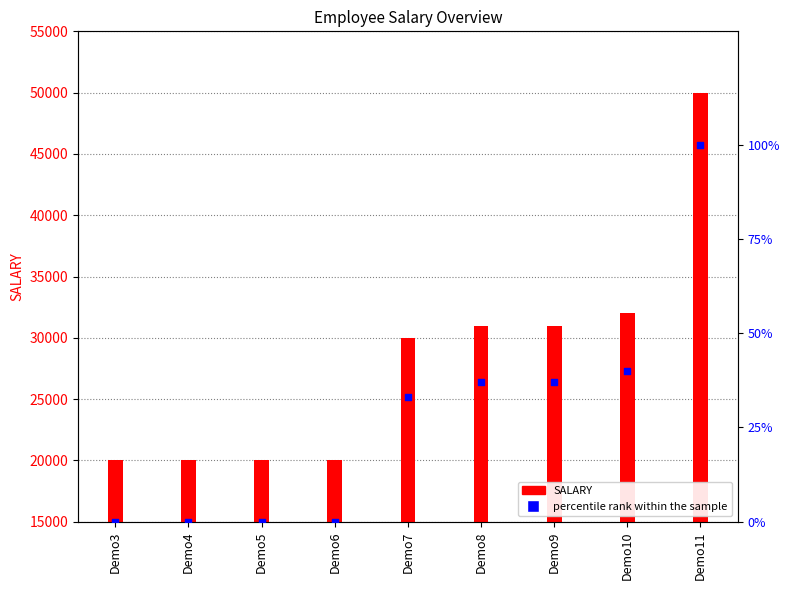

What are all the series names shown in the legend?

SALARY, percentile rank within the sample